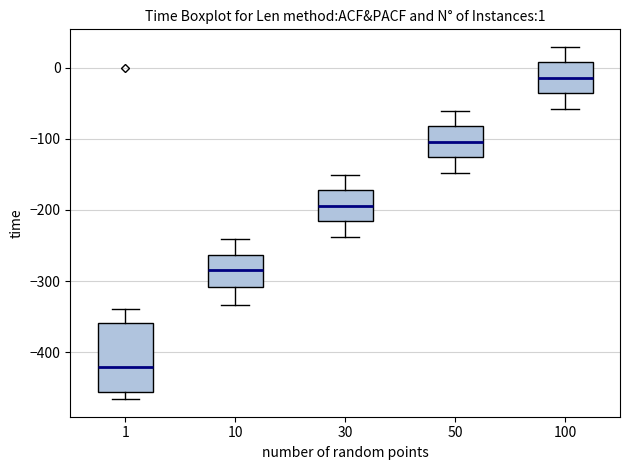

Which box is the tallest, from its lower edge to its upper edge?

1